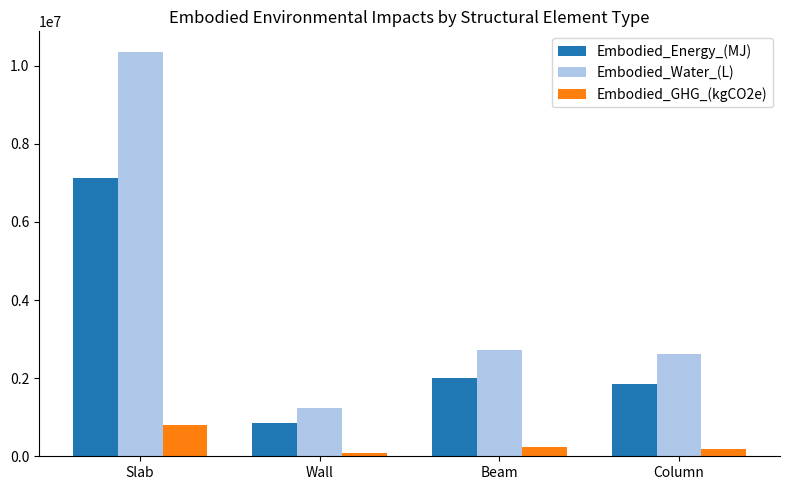

How many bars are there in total?

12